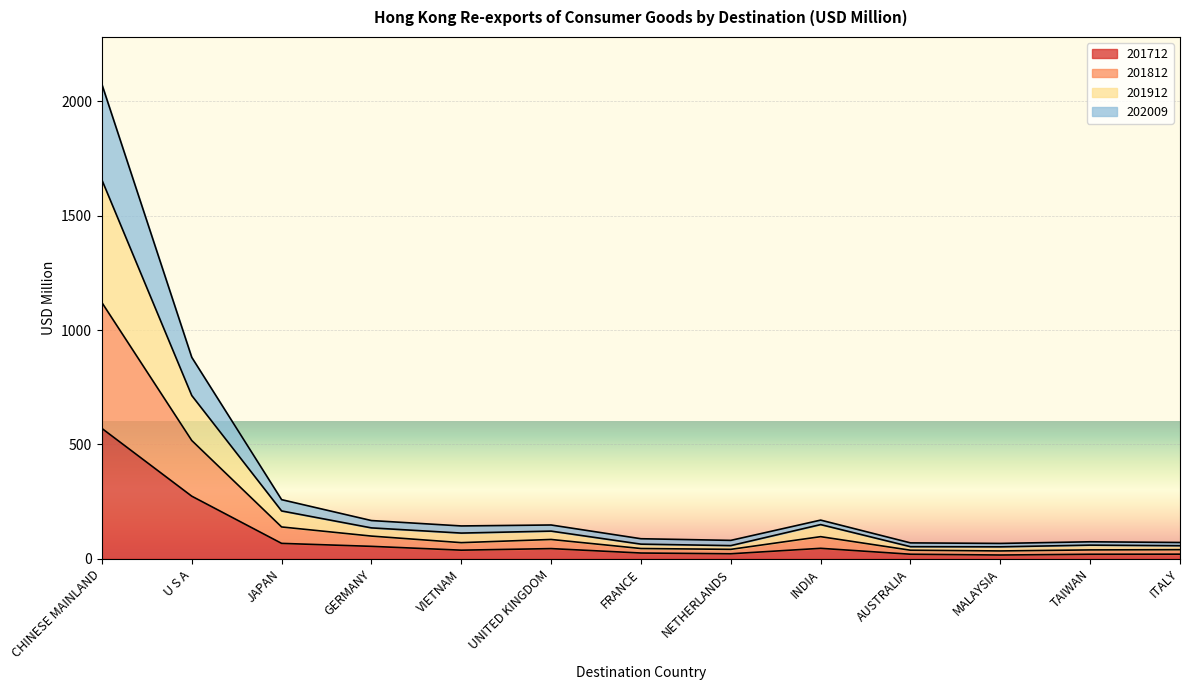

What is the value of the 201712 point at the 5th from the left?

37.7